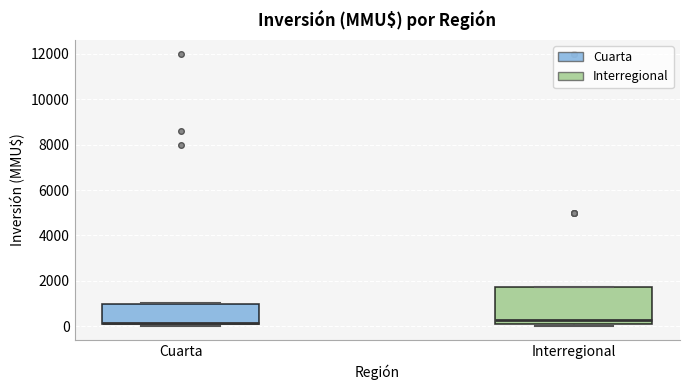

Which box is the tallest, from its lower edge to its upper edge?

Interregional